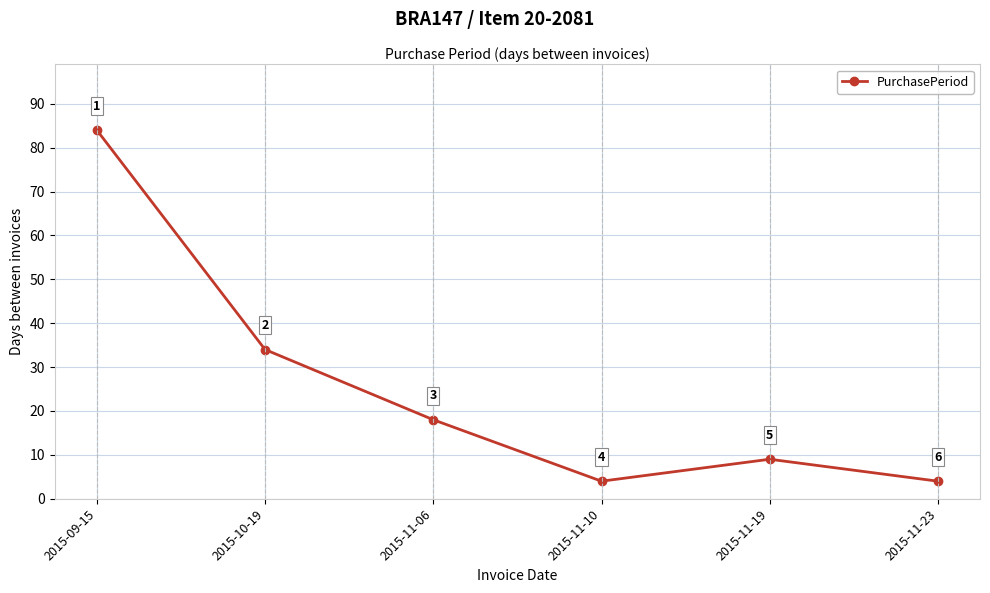

At which label does the data first exceed 18?

2015-09-15